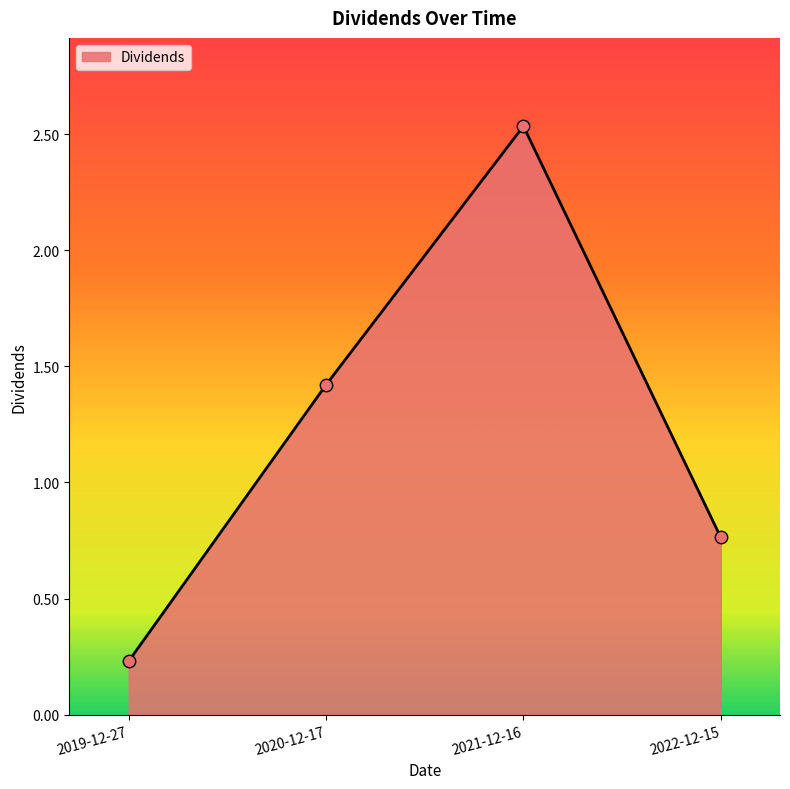

What is the ratio of the value at 2020-12-17 to the value at 2021-12-16?

0.6